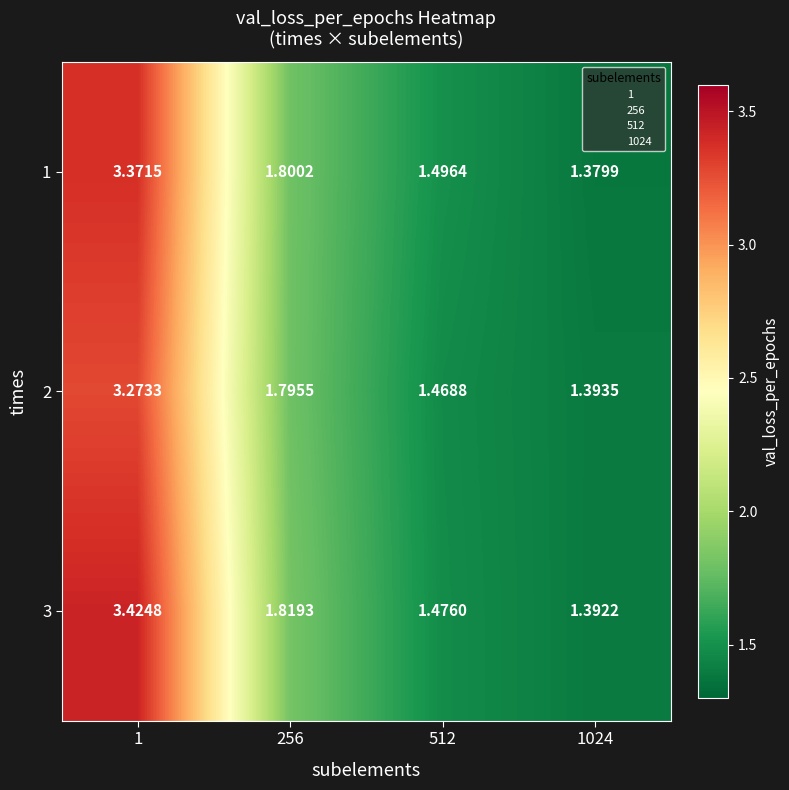

Is the value of 2 at 1024 greater than the value of 1 at 512?

No